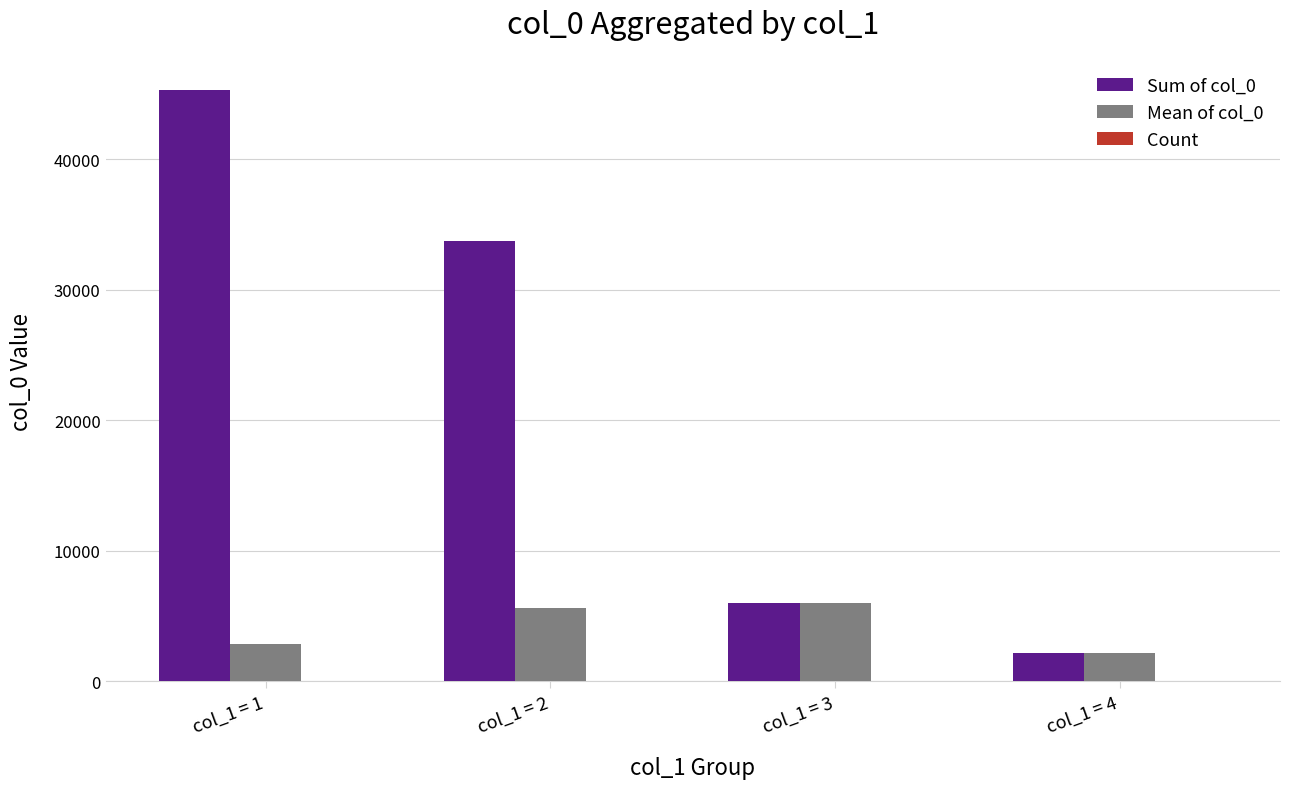

What is the highest value of the Sum of col_0 series?

45292.0